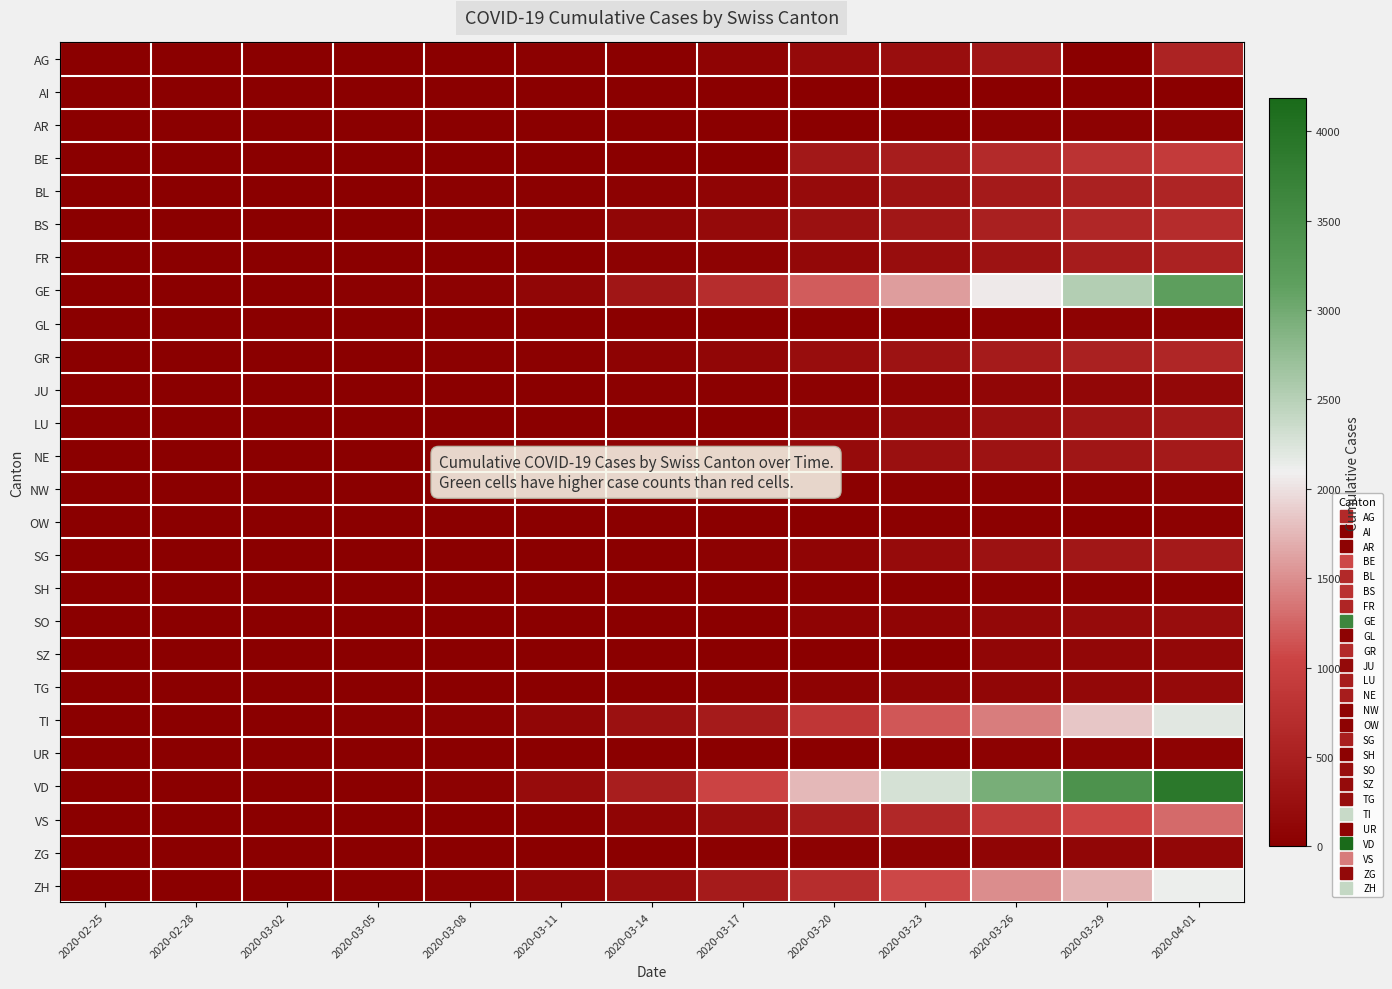

Between 2020-03-08 and 2020-03-29, which series saw the biggest shift?

VD